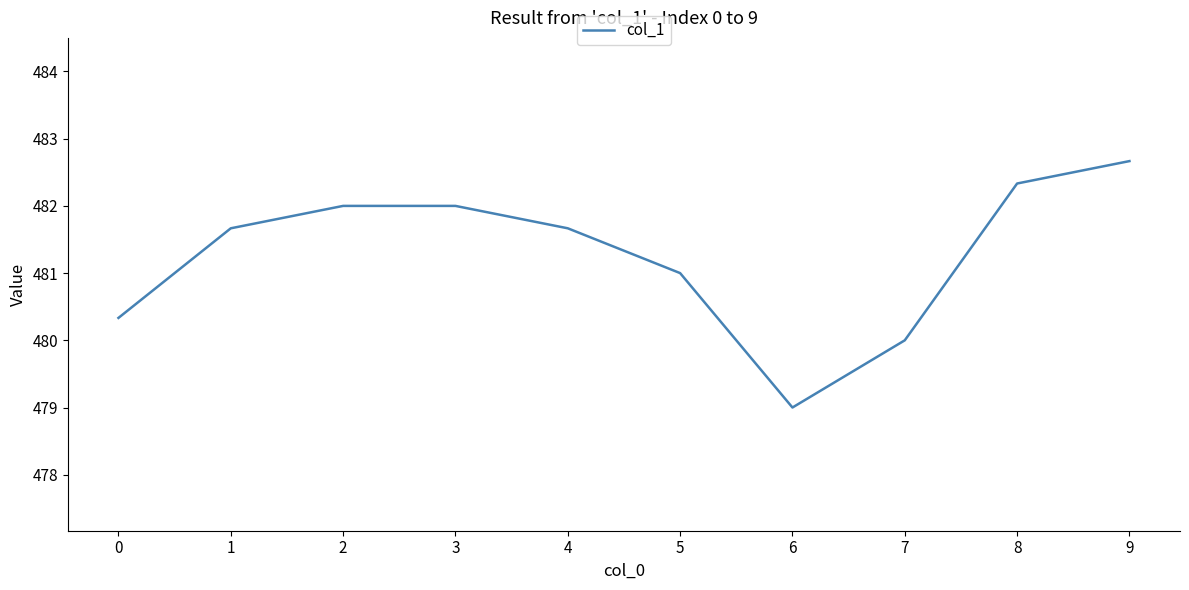

What is the sum of all values?

4812.7